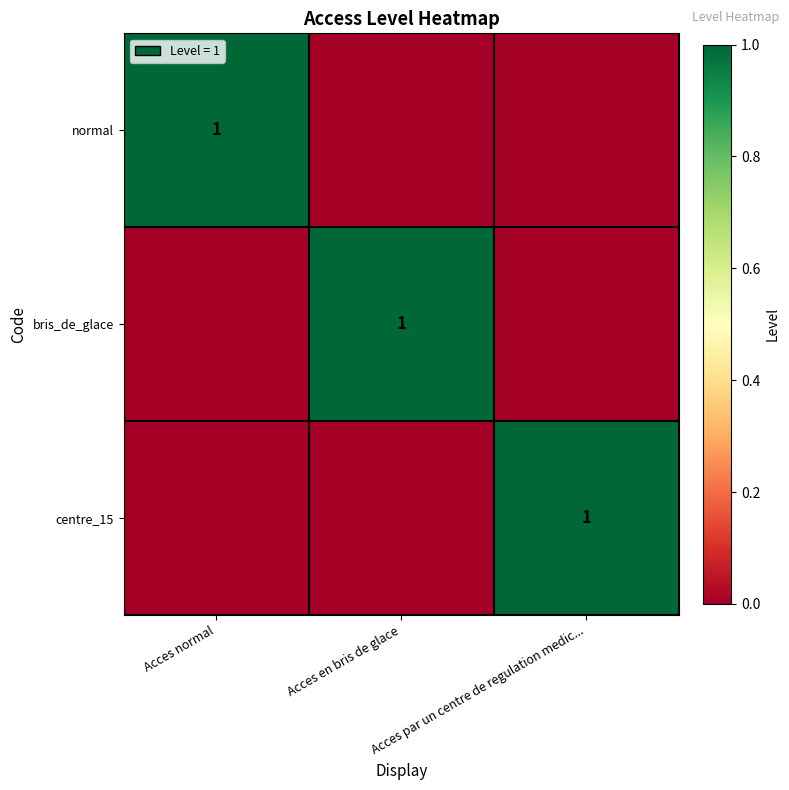

The centre_15 series shows 2 at Acces par un centre de regulation medic.... True or false?

False